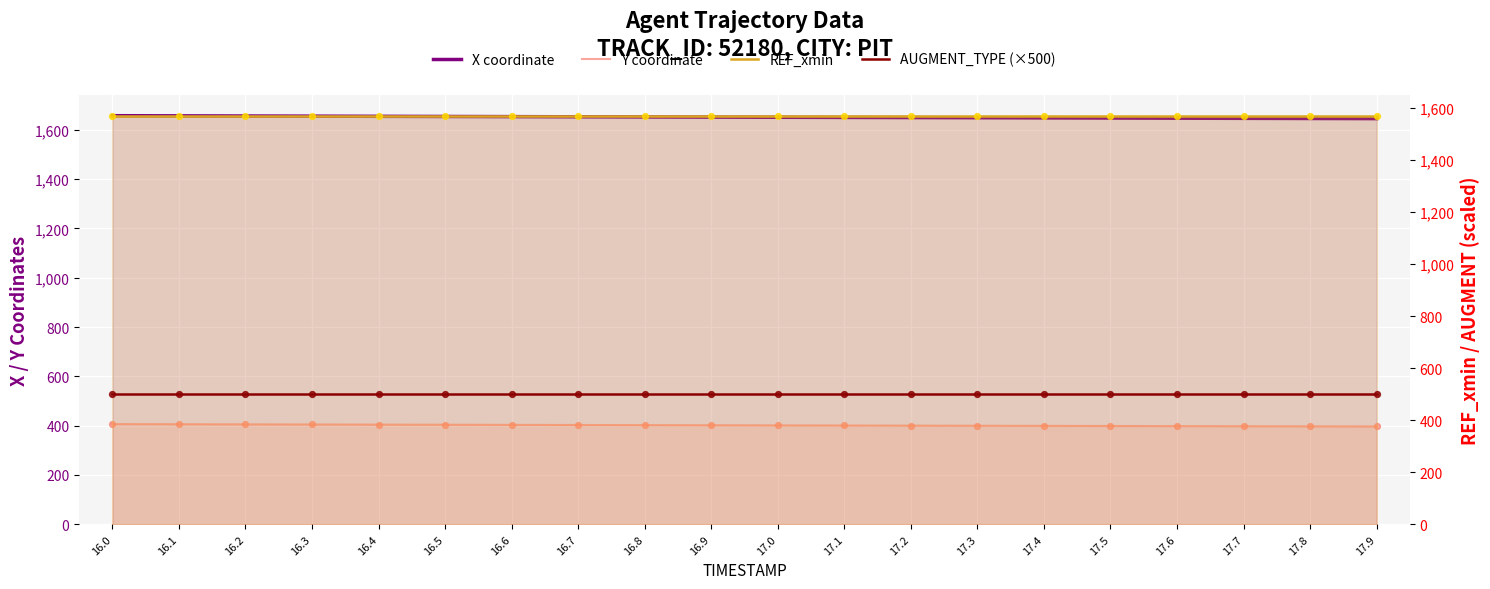

At how many categories does at least one series exceed 837?

20